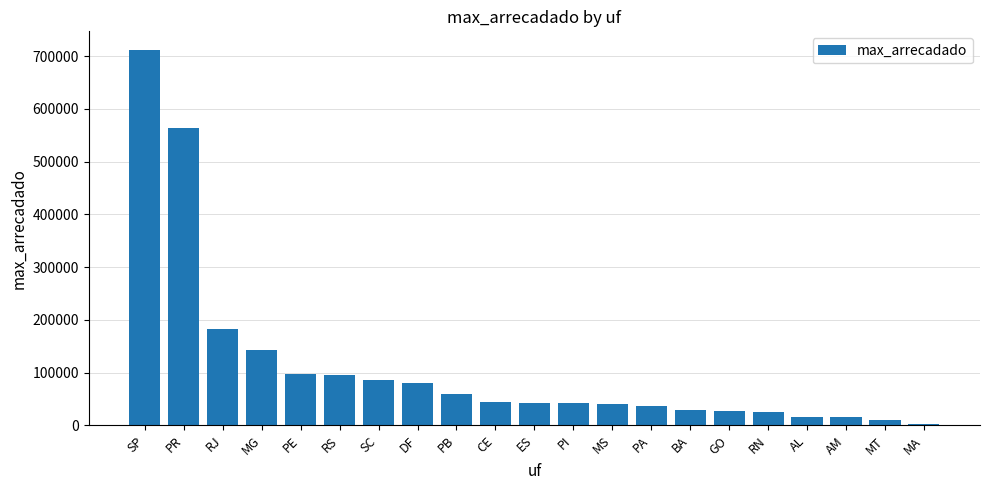

What is the change in value from MG to RS?

-47286.3